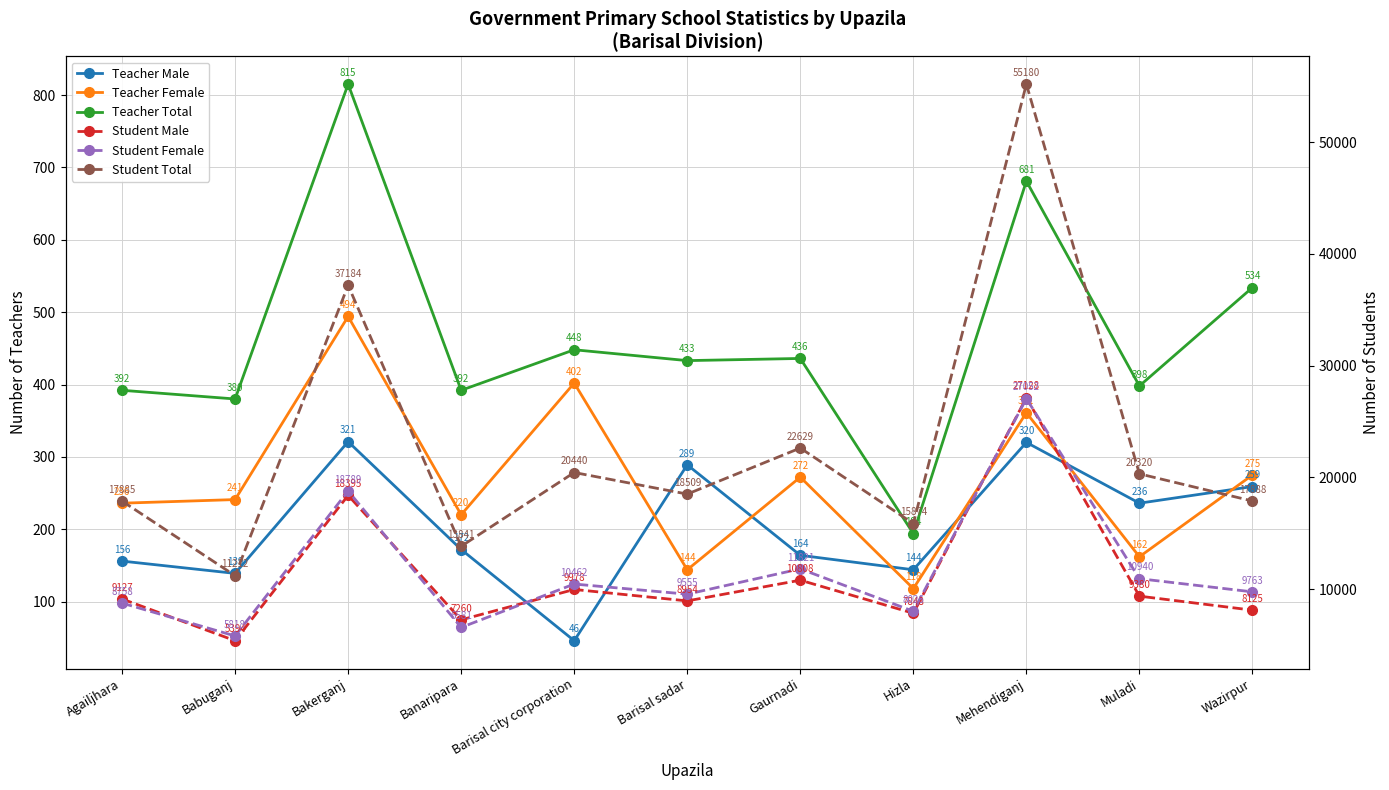

How many values in the Teacher Female series exceed 241?

5